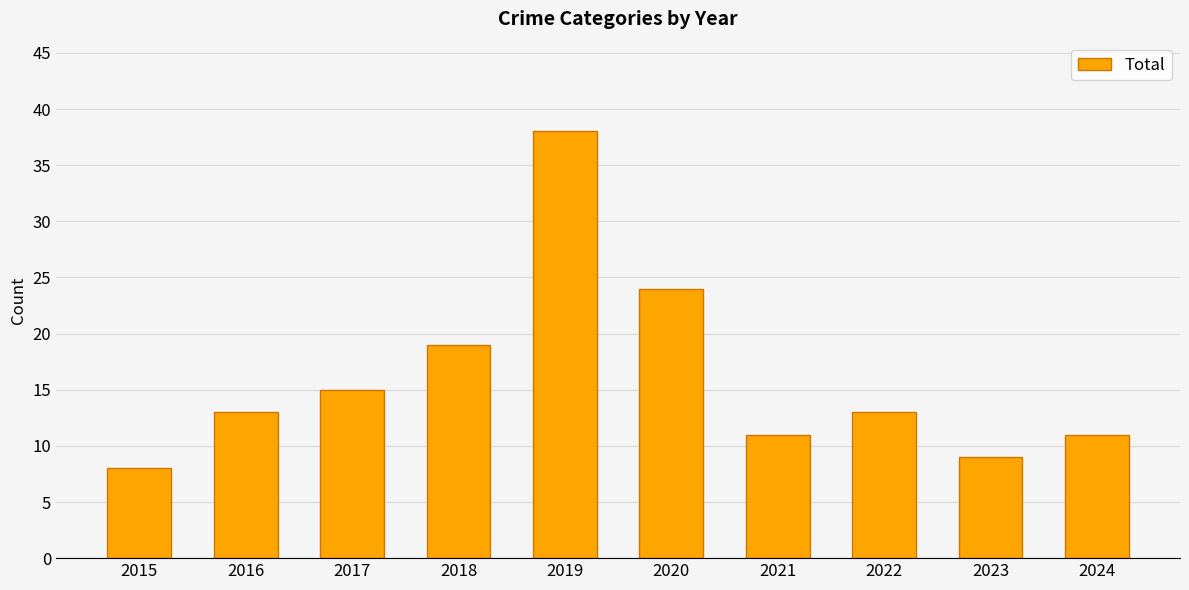

The value at 2024 is 11. True or false?

True